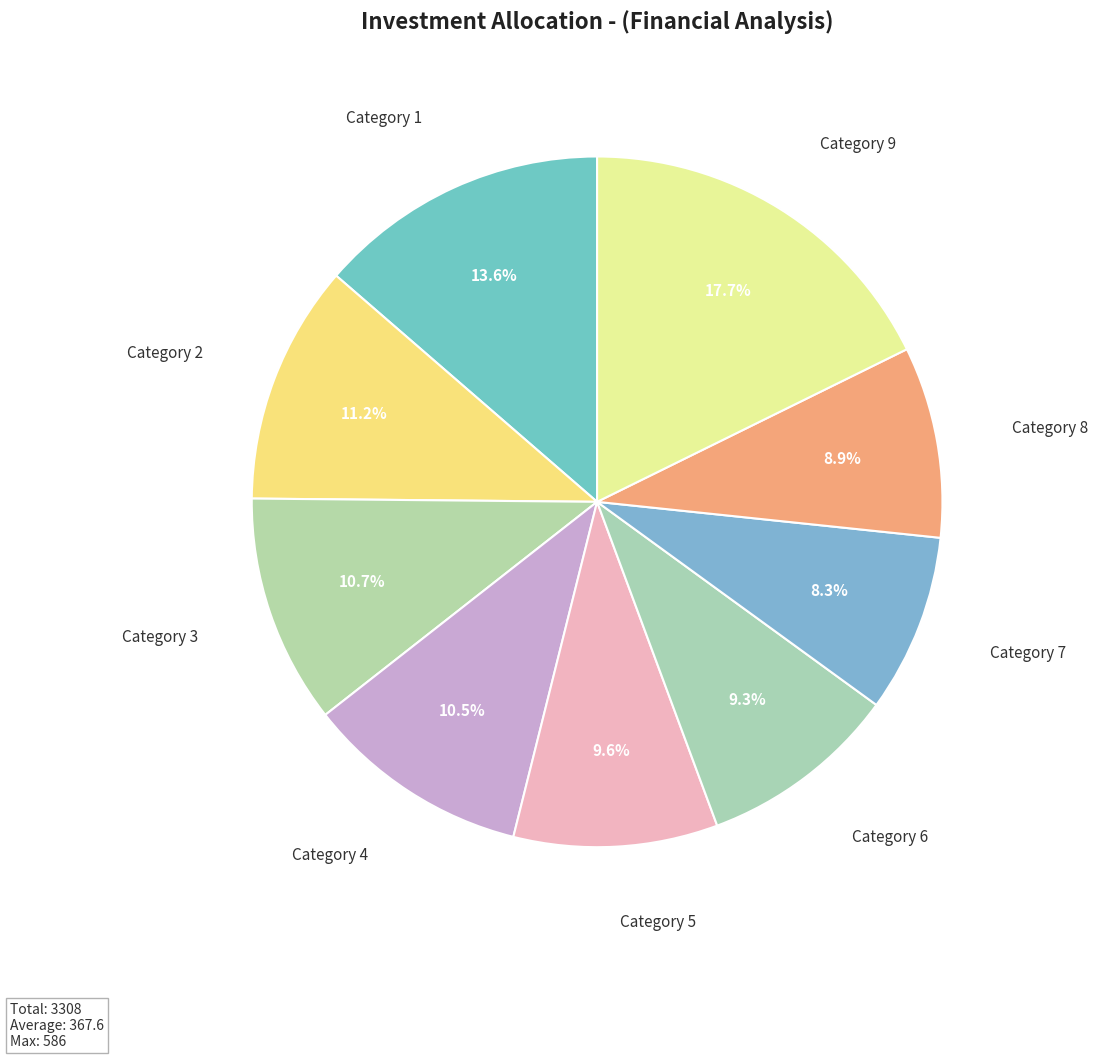

What portion of the pie excludes Category 2?

88.8%